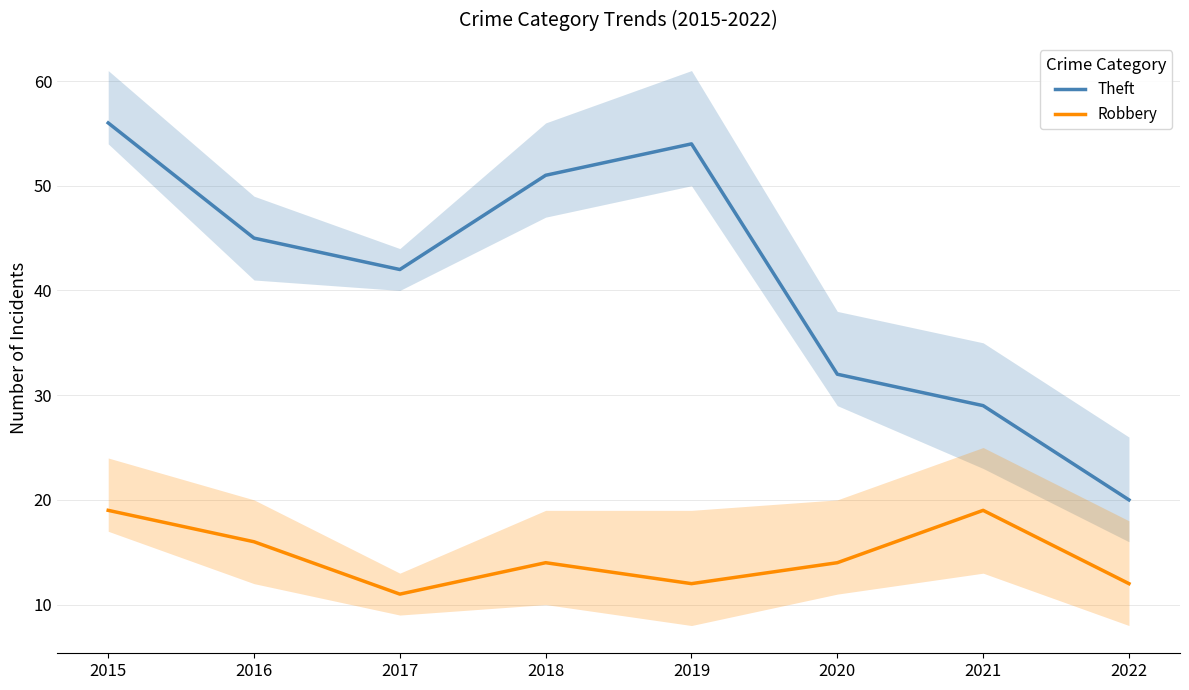

Where is the first local maximum for Theft?

2019